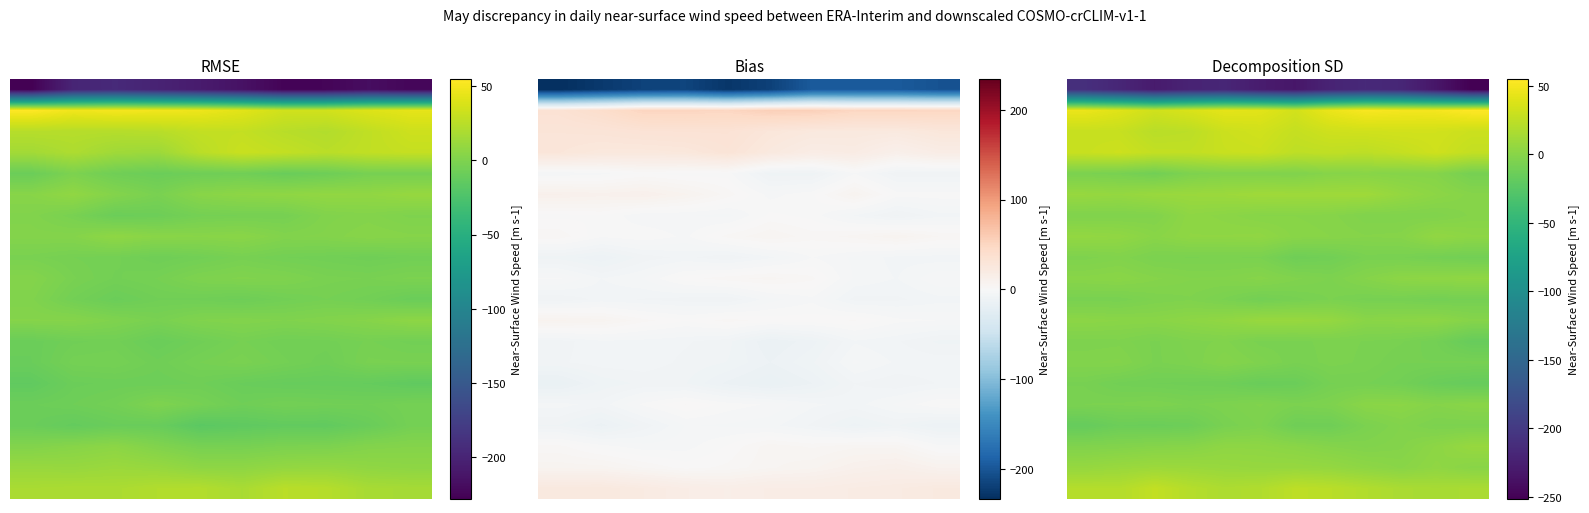

What is the minimum value shown in the chart?

-251.5